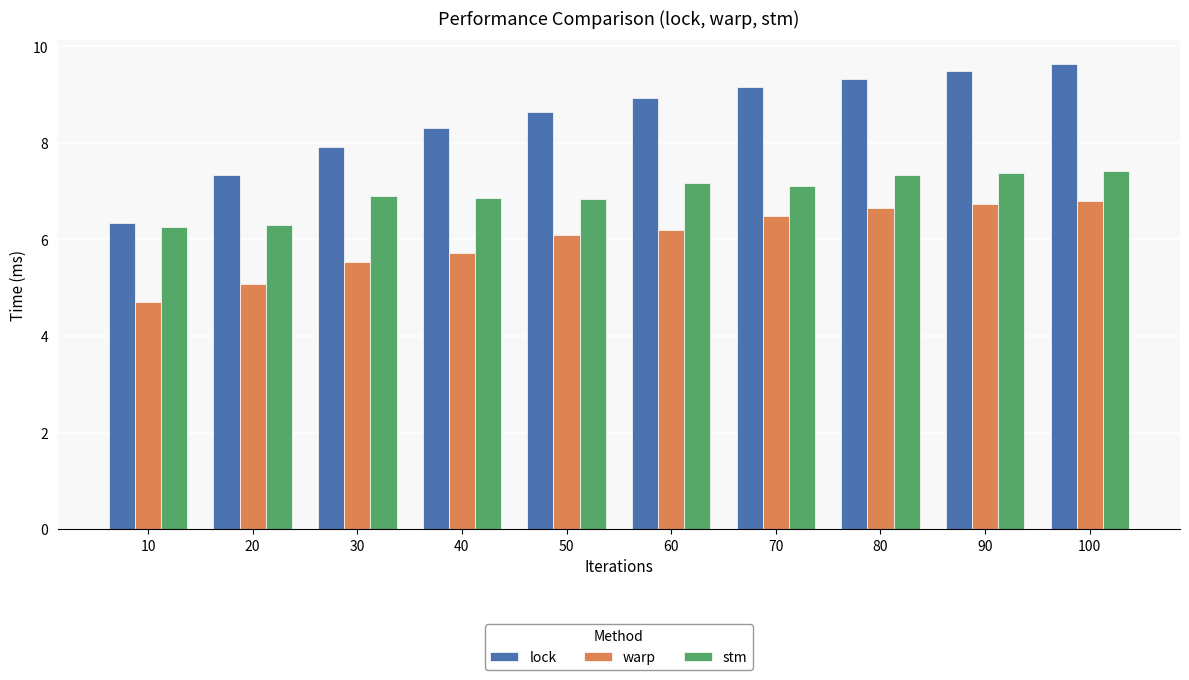

What is the maximum value for lock?

9.6